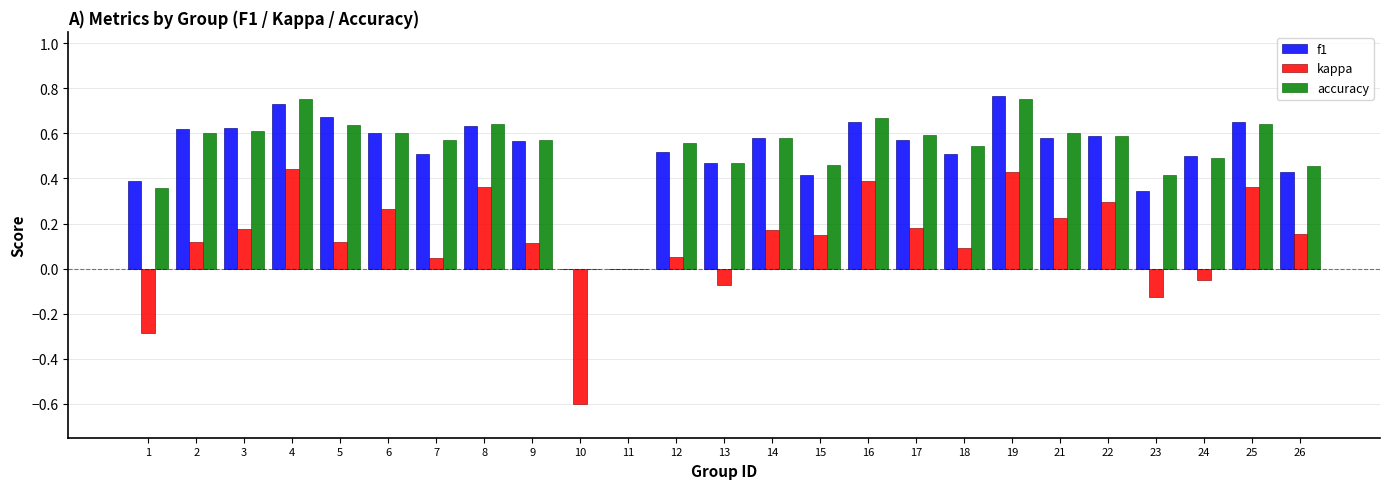

How many data points does each series have?

25